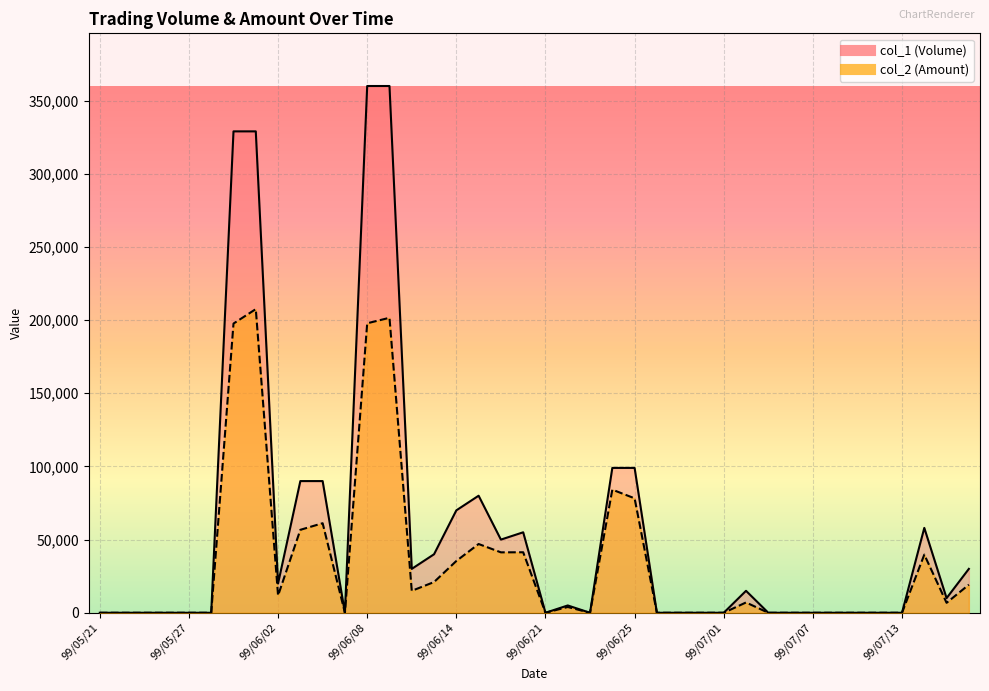

Rank the series by their maximum value, from lowest to highest.

col_2 (Amount), col_1 (Volume)